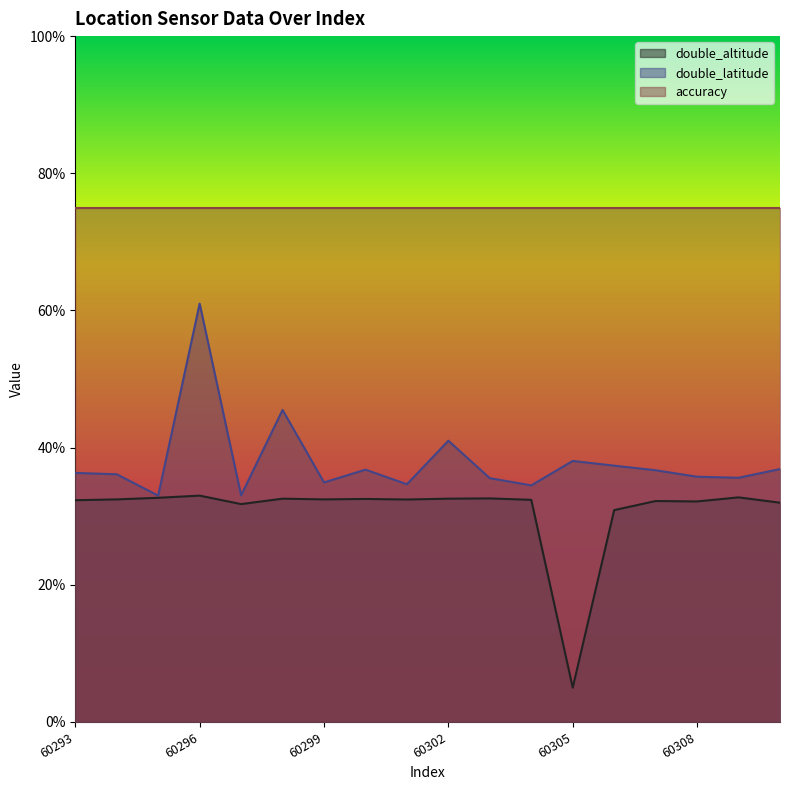

Rank the categories by double_altitude value from lowest to highest.

60305, 60306, 60297, 60310, 60308, 60307, 60293, 60304, 60301, 60294, 60299, 60300, 60302, 60298, 60303, 60295, 60309, 60296